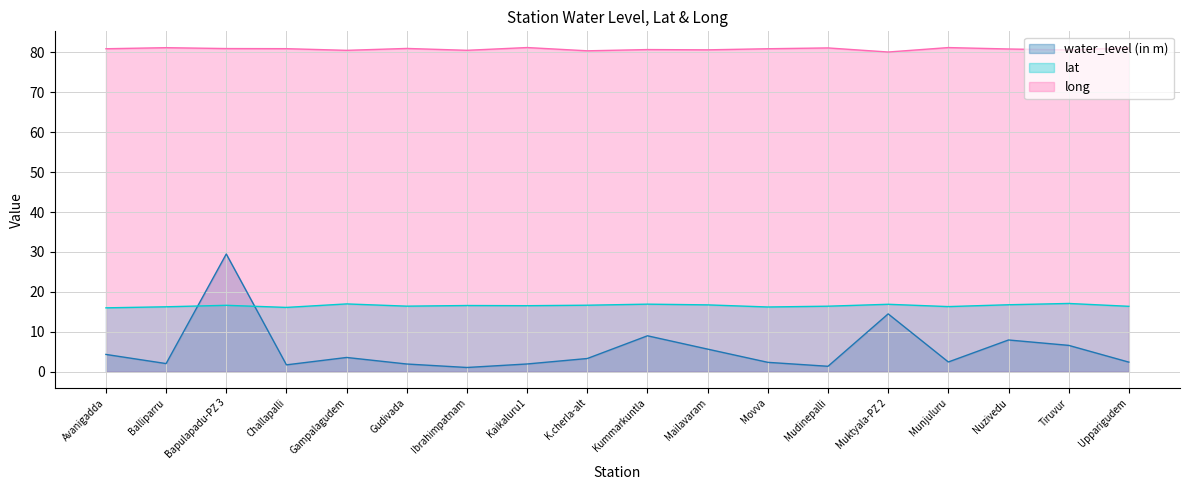

What are all the series names shown in the legend?

water_level (in m), lat, long